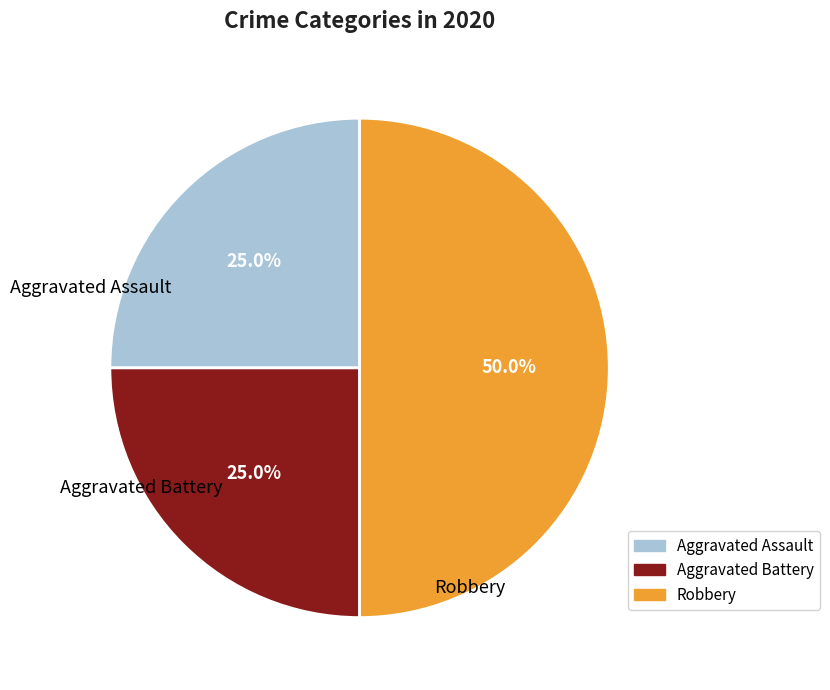

The Aggravated Assault slice represents 12% of the pie. True or false?

False